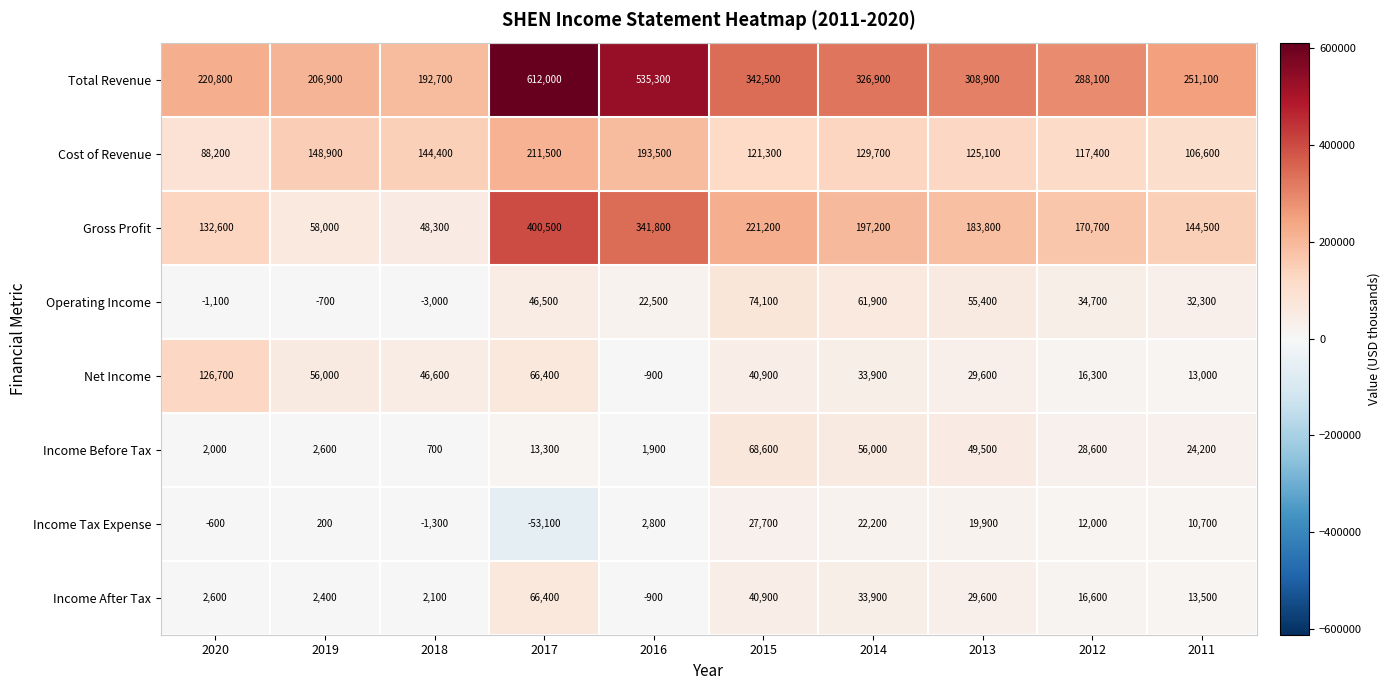

What is the difference between the highest and lowest values at 2020?

221900